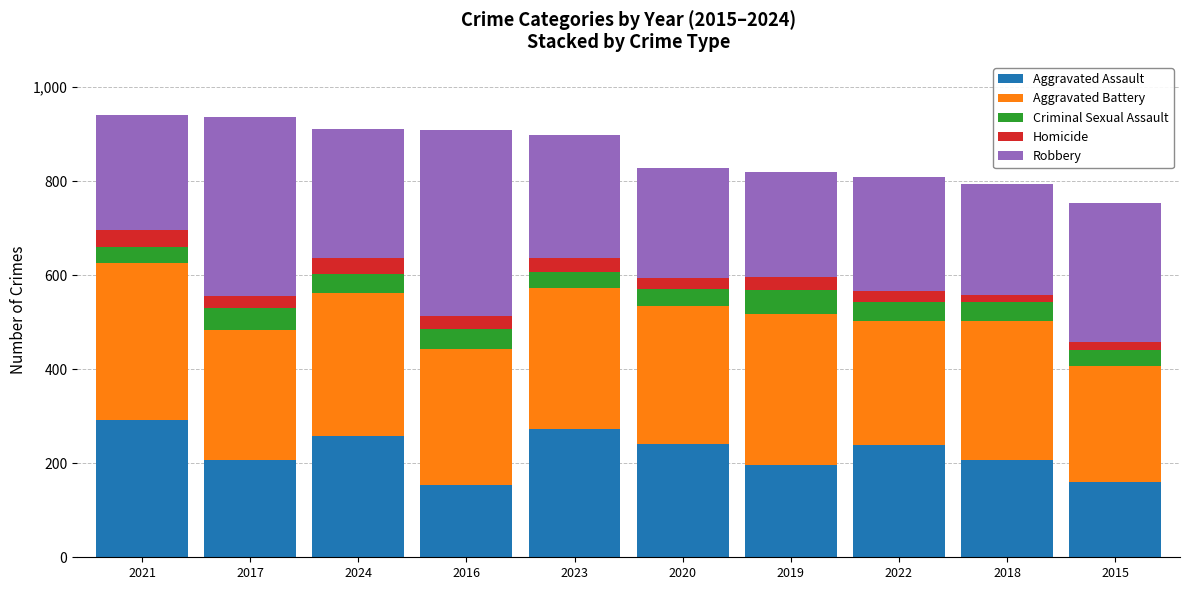

The value of Aggravated Assault at 2016 is 49. True or false?

False